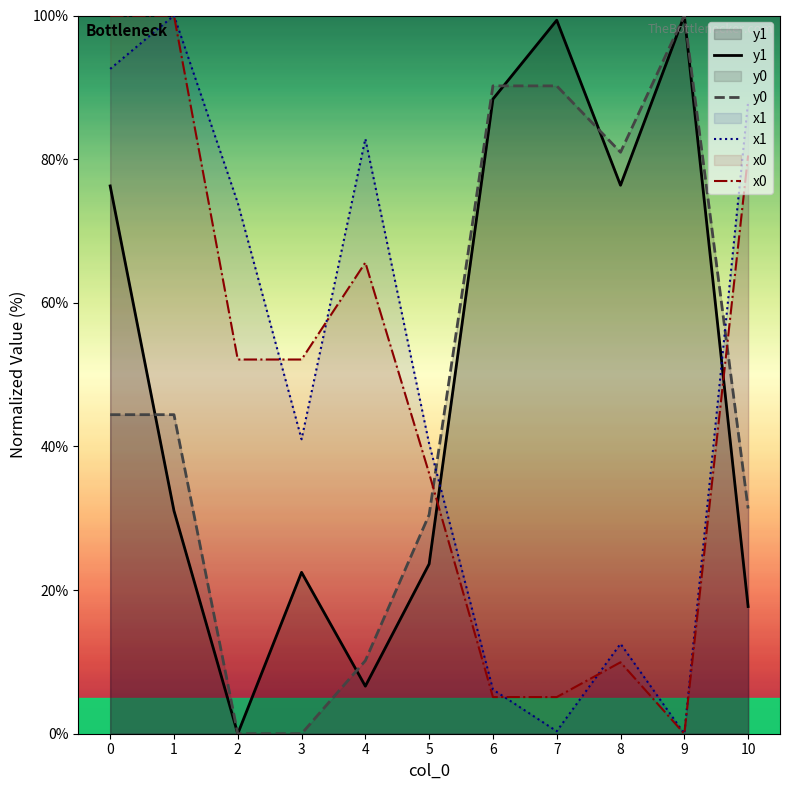

What is the difference between the second highest and second lowest values in the x1 series?

92.2